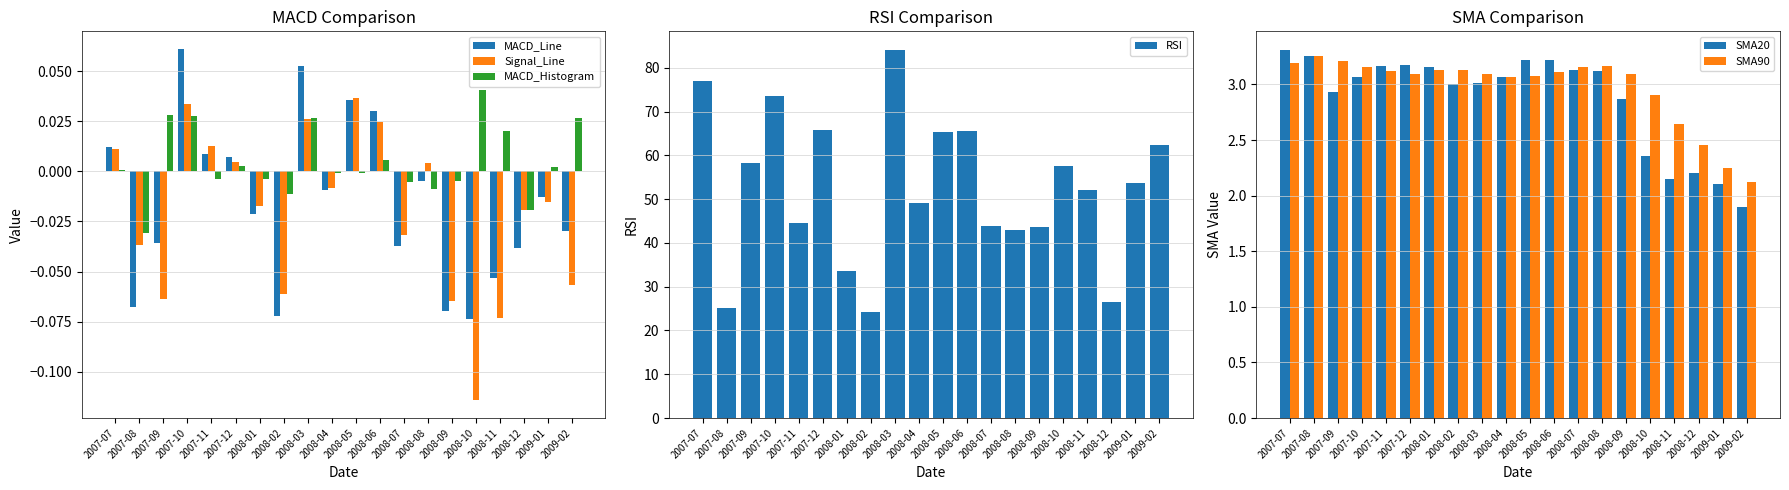

What position from the right is 2008-06?

9